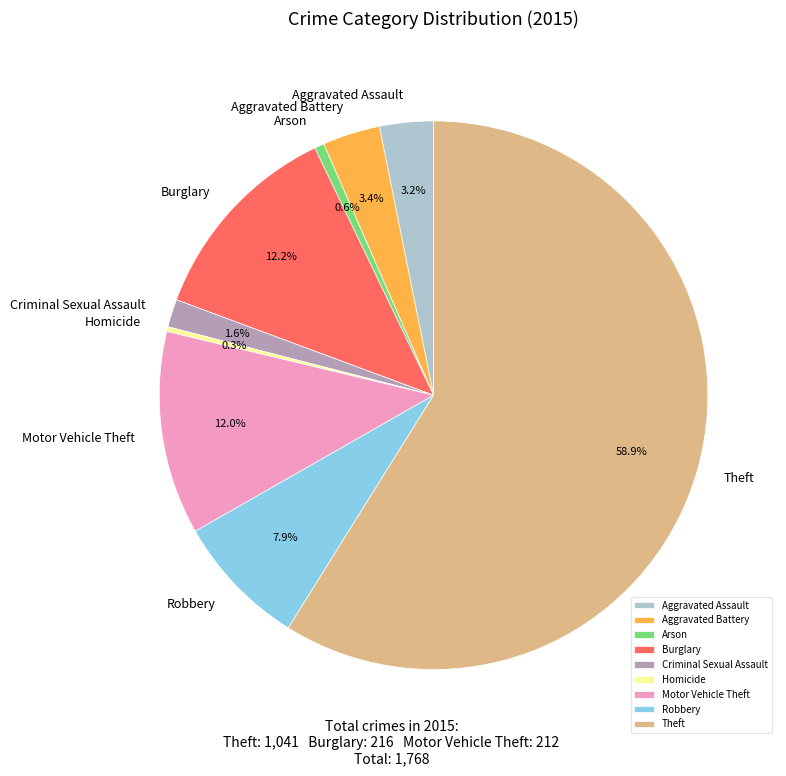

How many segments does this pie chart have?

9